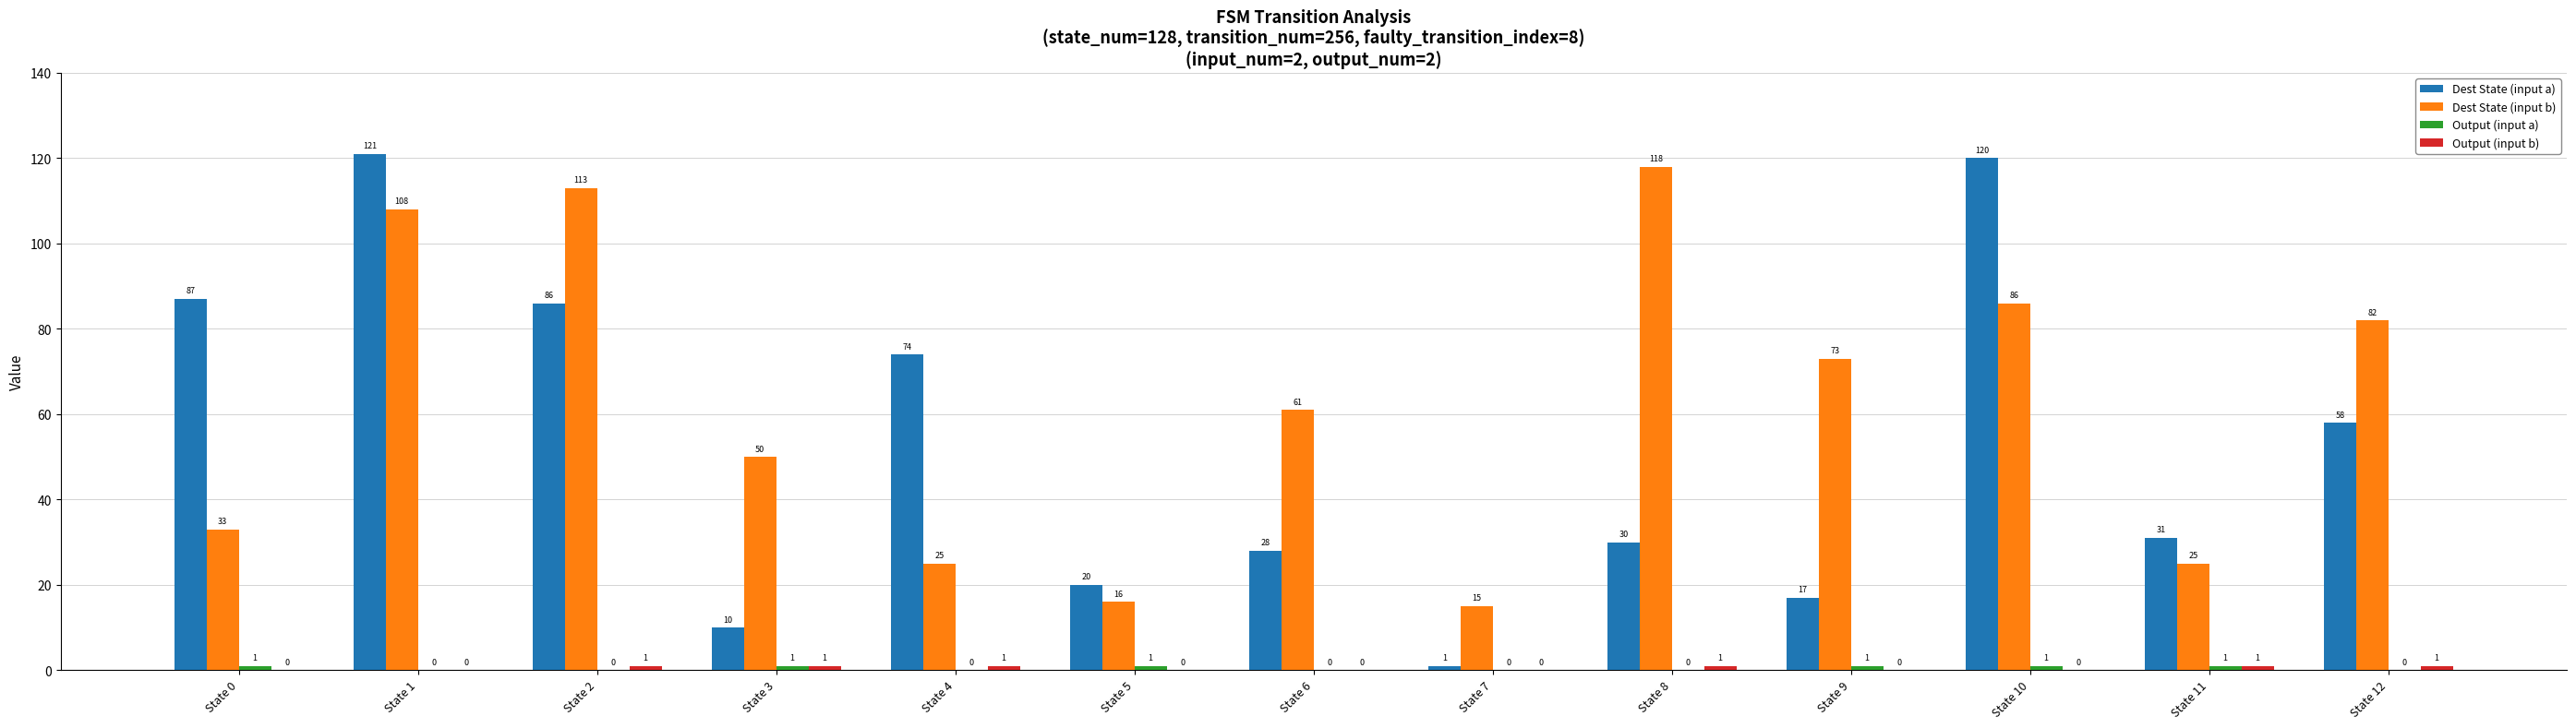

What is the spread (max minus min) of values at State 7?

15